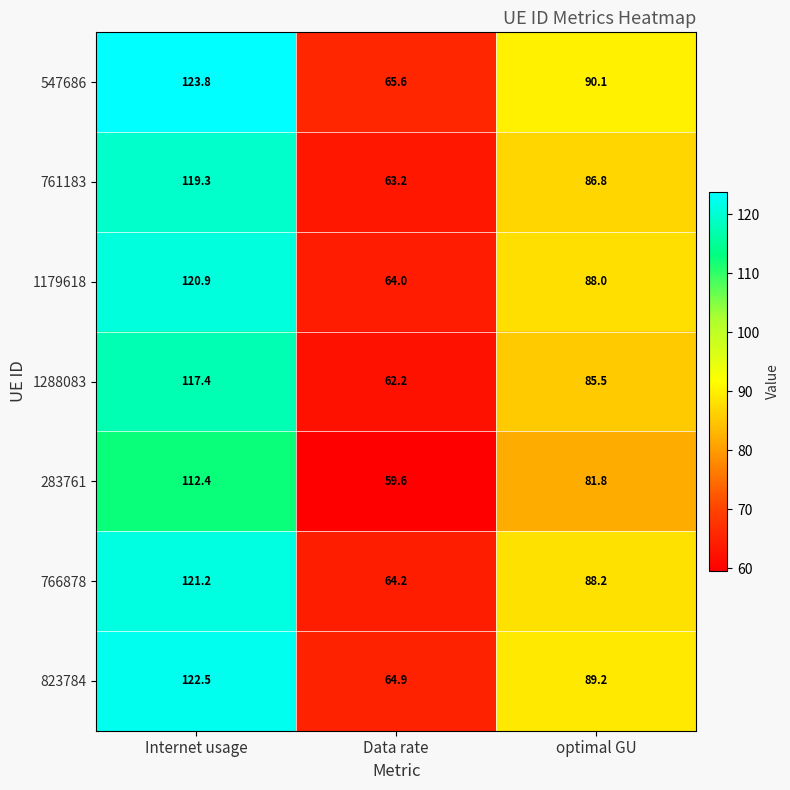

Between Data rate and optimal GU, which series saw the biggest shift?

547686